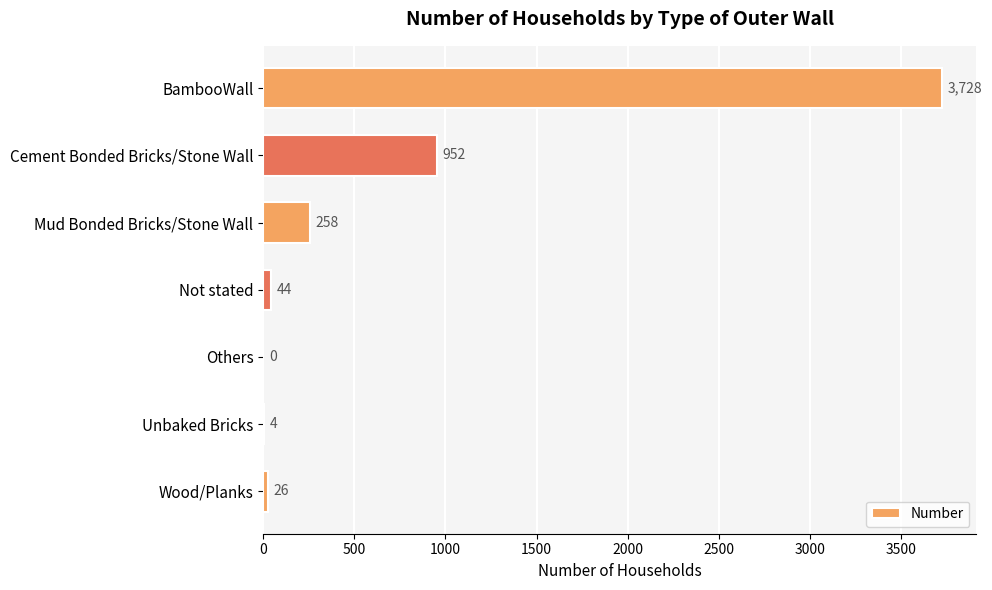

Reading bottom to top, transcribe all the data shown in this chart.

Wood/Planks=26	Unbaked Bricks=4	Others=0	Not stated=44	Mud Bonded Bricks/Stone Wall=258	Cement Bonded Bricks/Stone Wall=952	BambooWall=3728